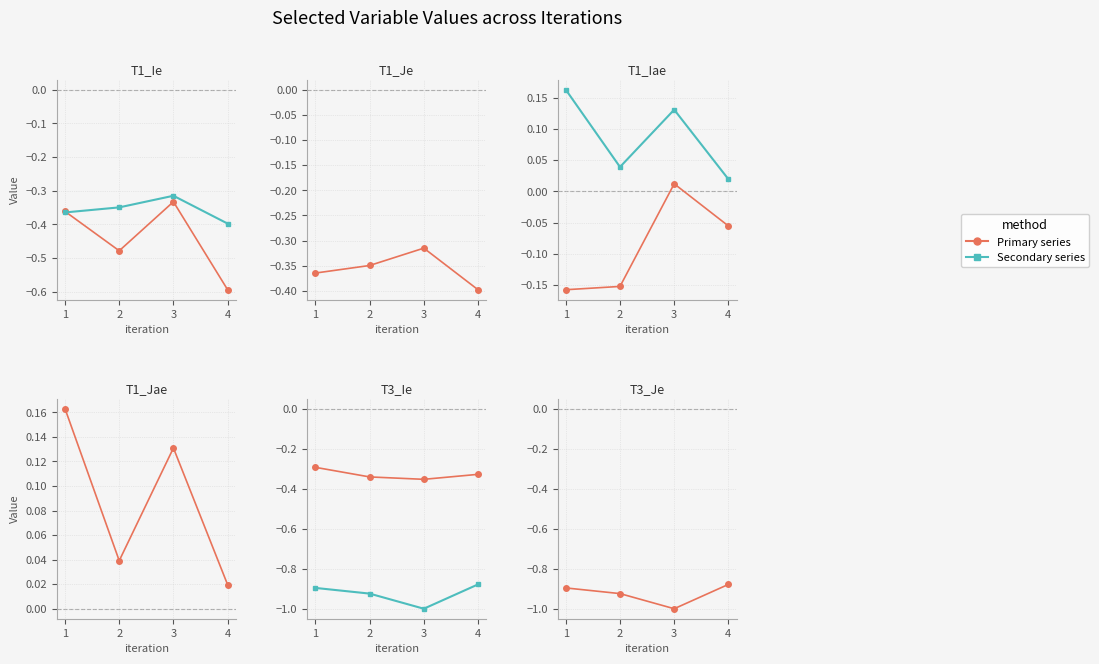

What is the minimum value for T1_Je?

-0.4